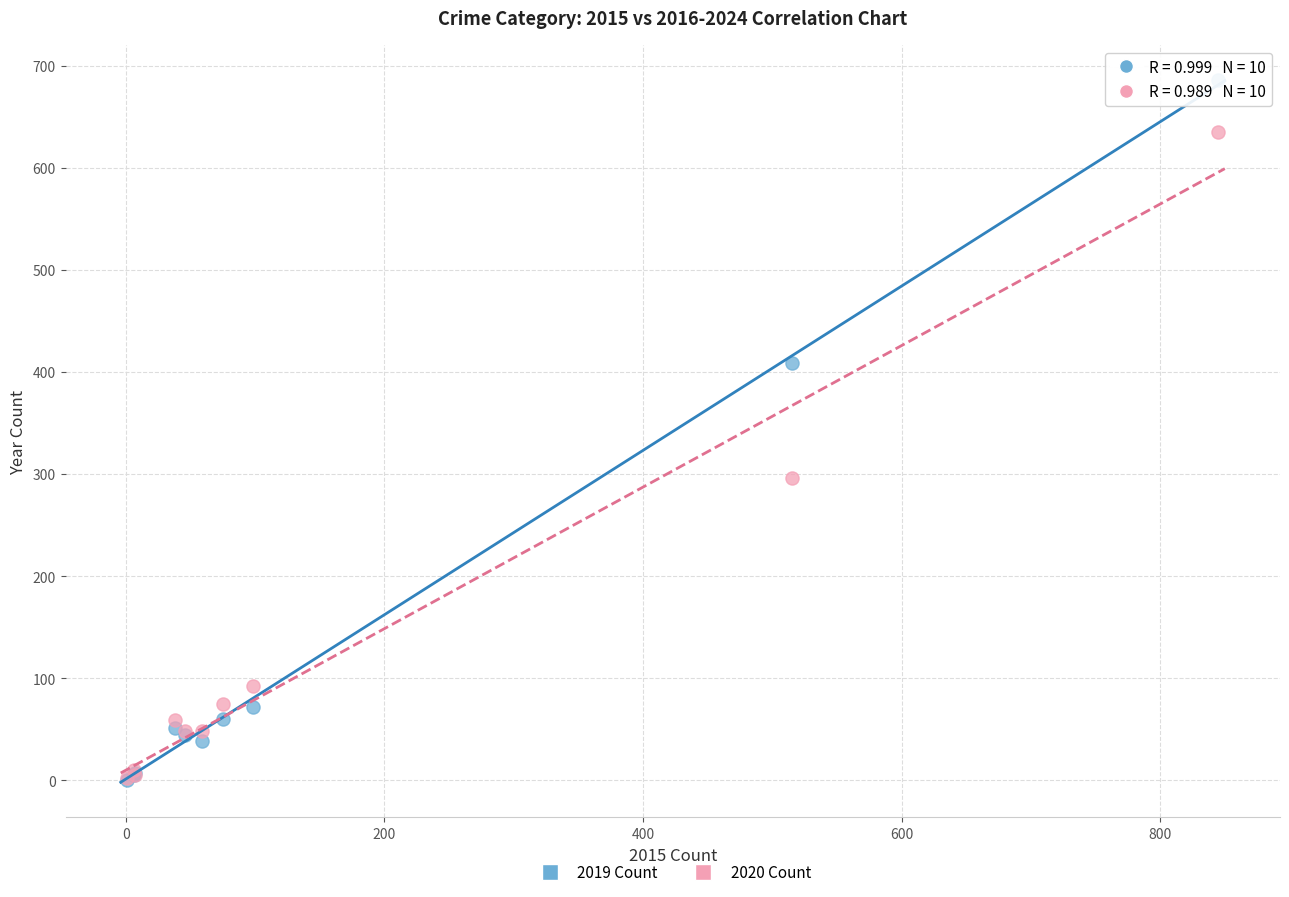

In the 2020 Count series, what Y value is closest to 318?

296